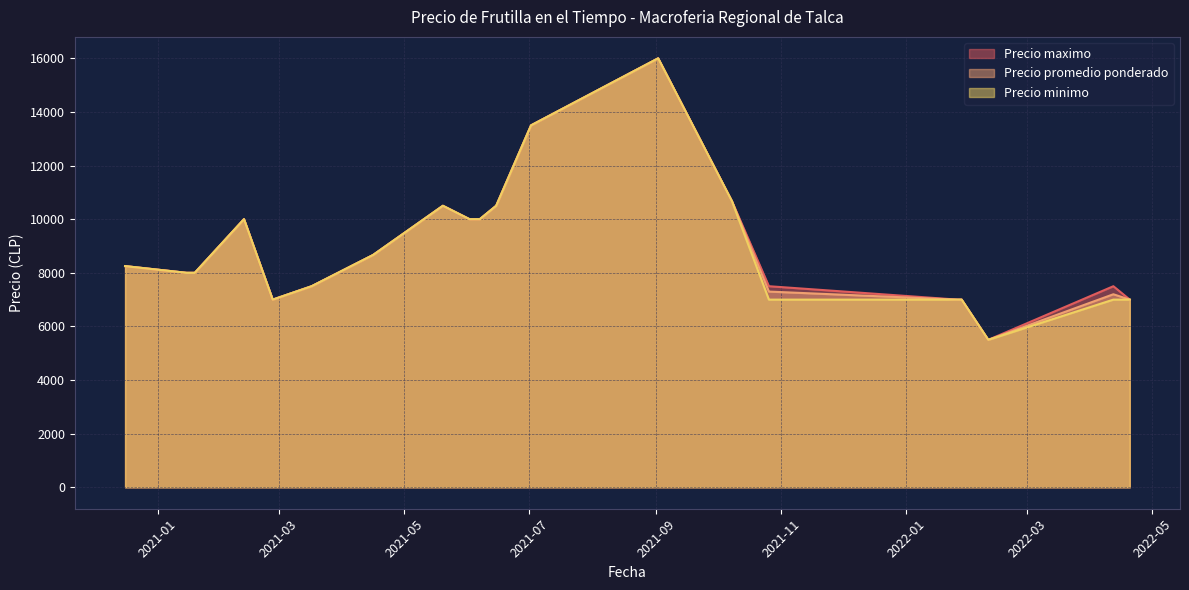

How many lines are shown in the chart?

3